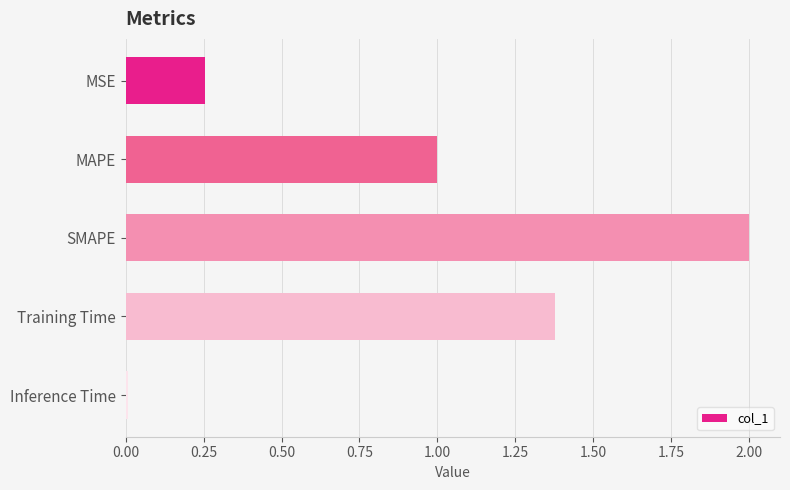

Which label corresponds to the smallest value in the chart?

Inference Time